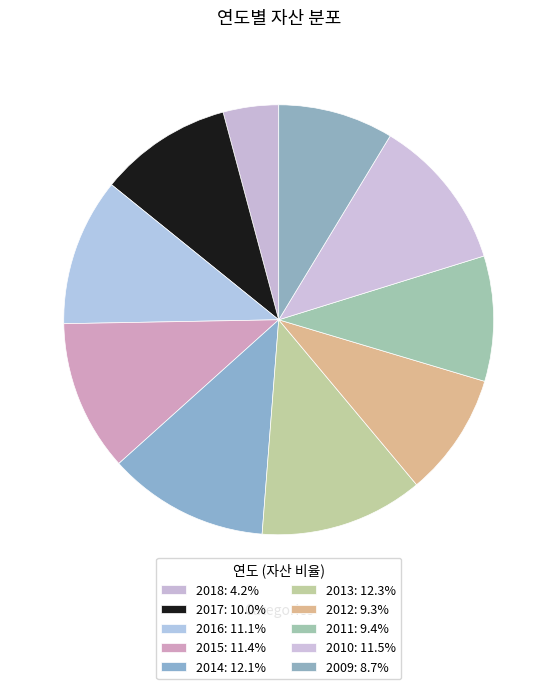

How many segments does this pie chart have?

10